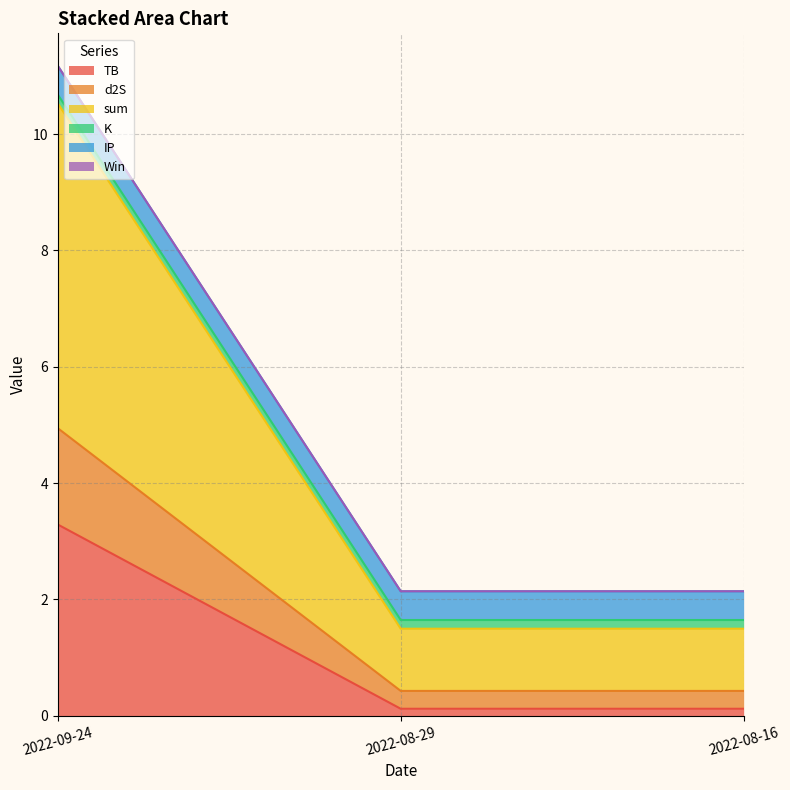

Which series has the largest range (max minus min)?

sum